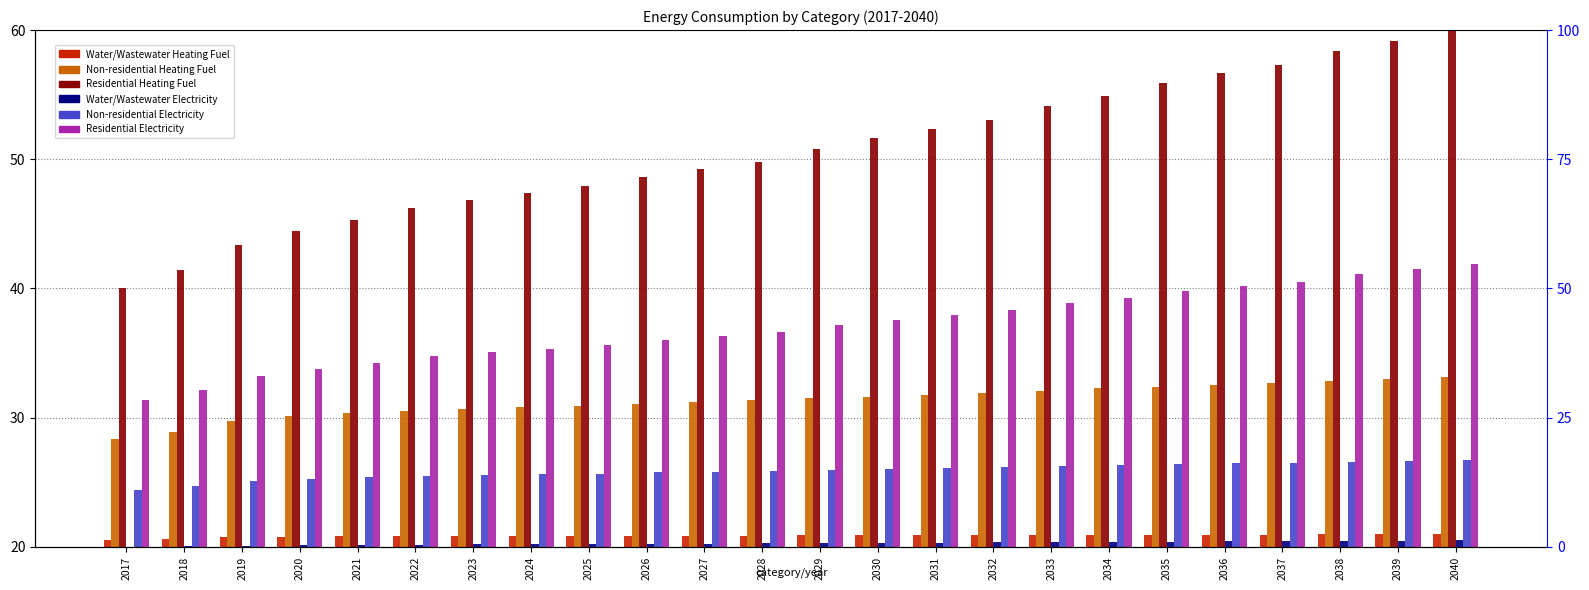

The value of Residential Electricity at 2029 is 37.1. True or false?

True